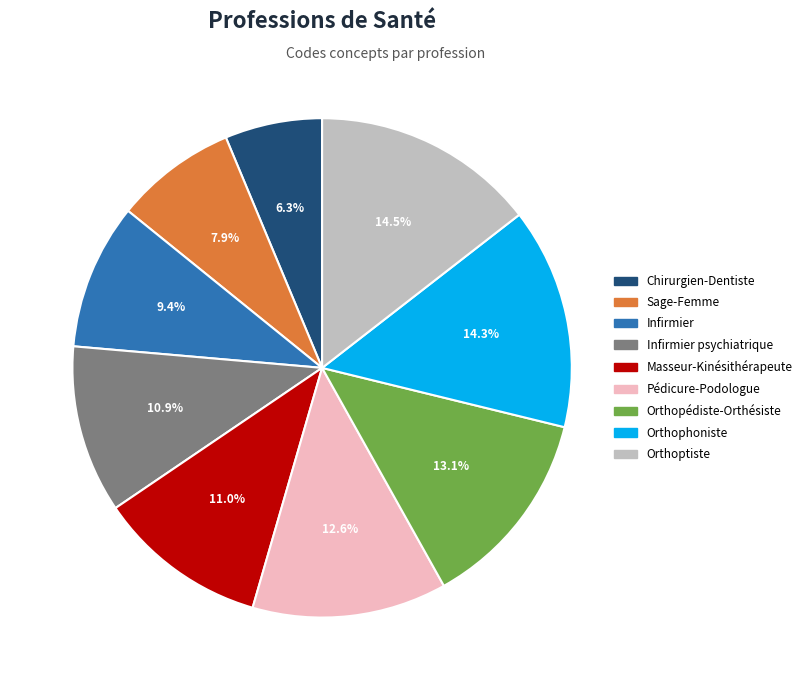

How many slices are in this pie chart?

9